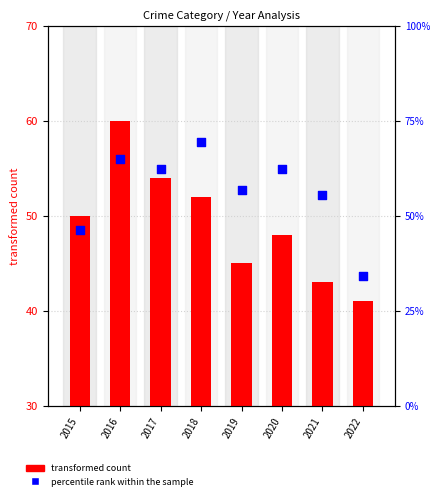

At which category is the sum across all series the highest?

2018